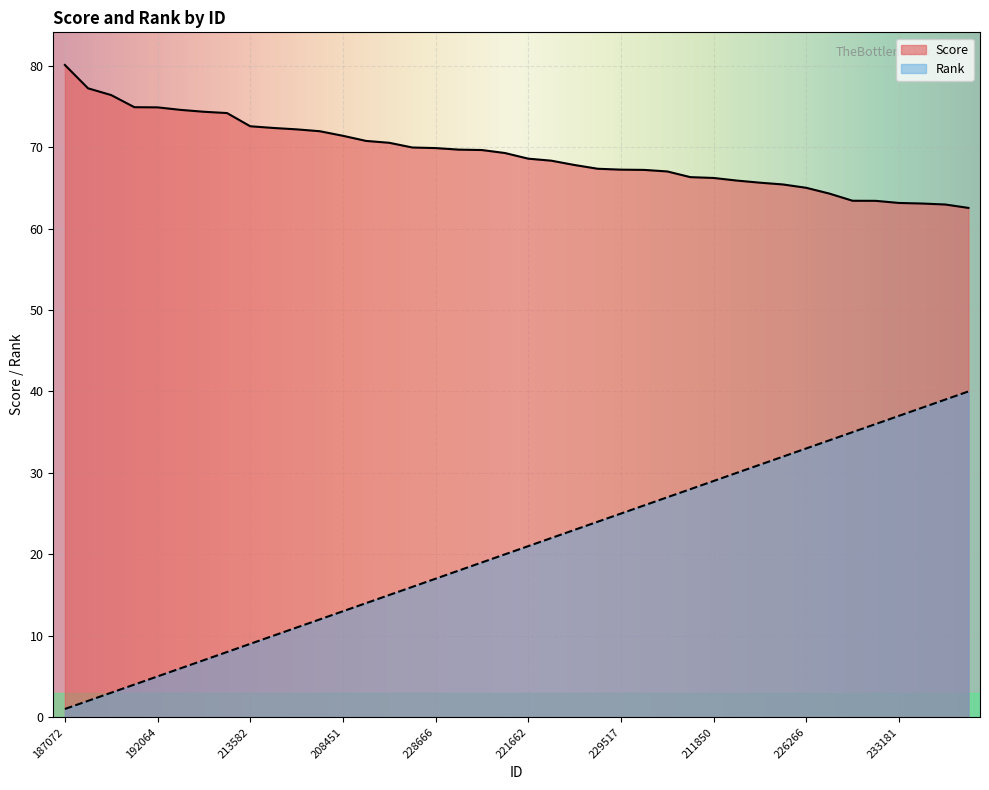

What is the sum of all Rank values?

820.0